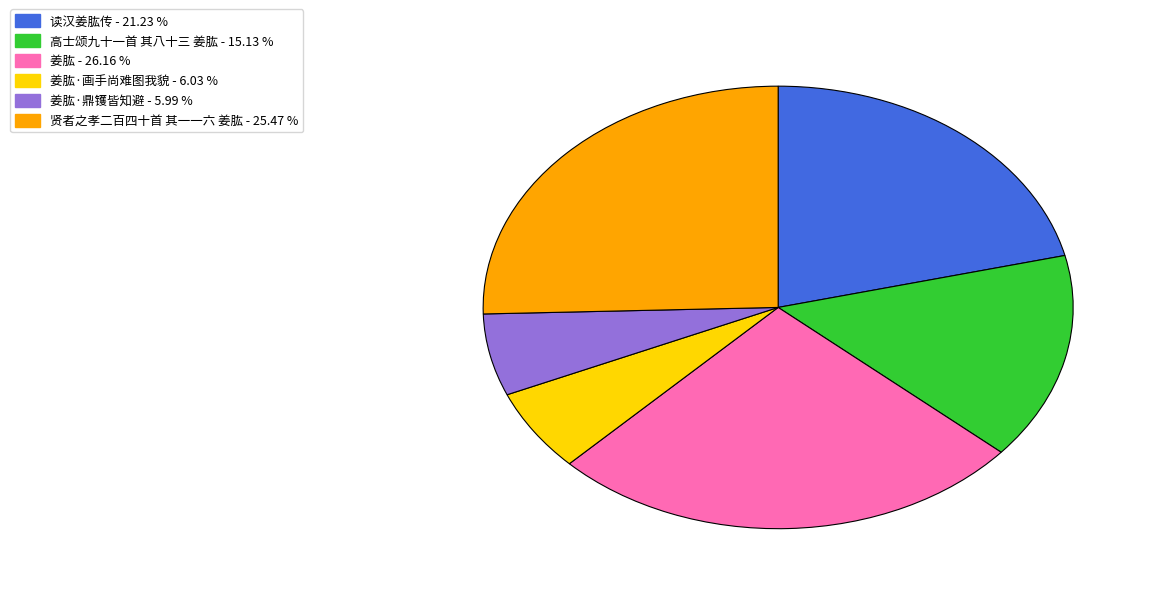

Is there a majority slice in this chart?

No